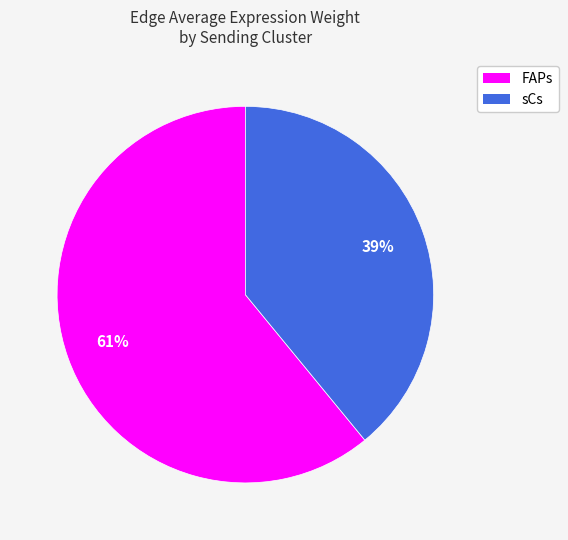

To the nearest percent, what is the difference between the largest and smallest slice percentages?

22%